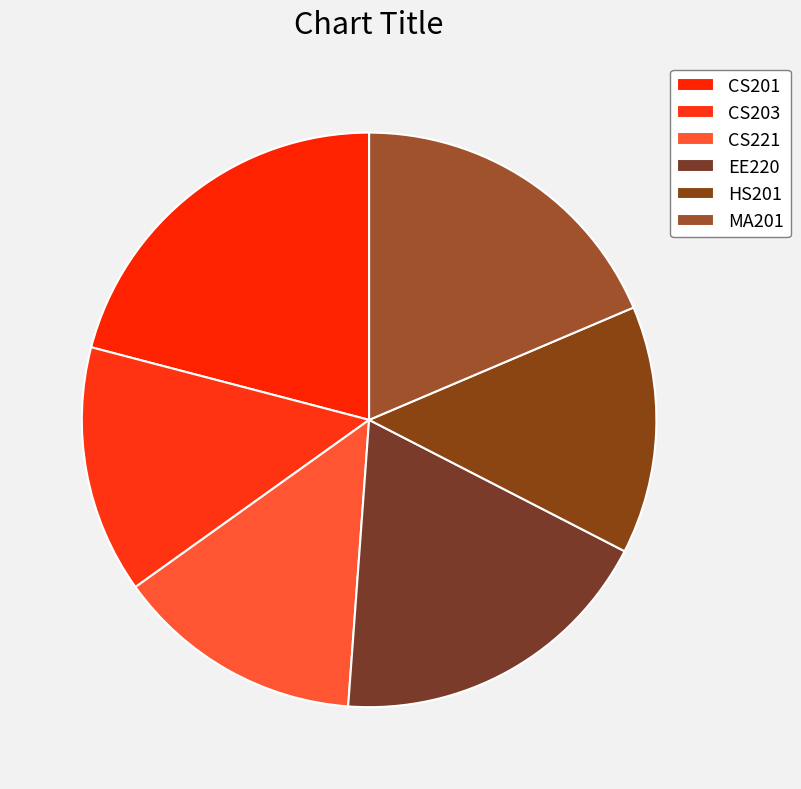

How many slices are in this pie chart?

6